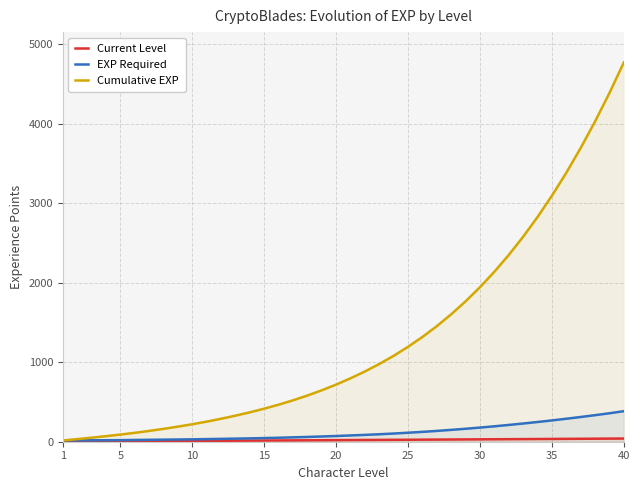

At which category is the sum across all series the highest?

40